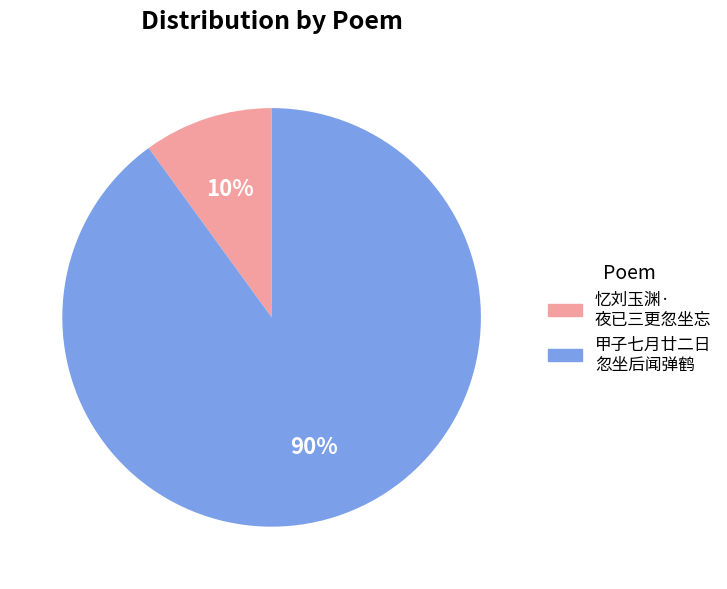

To the nearest percent, what is the average slice percentage?

50%